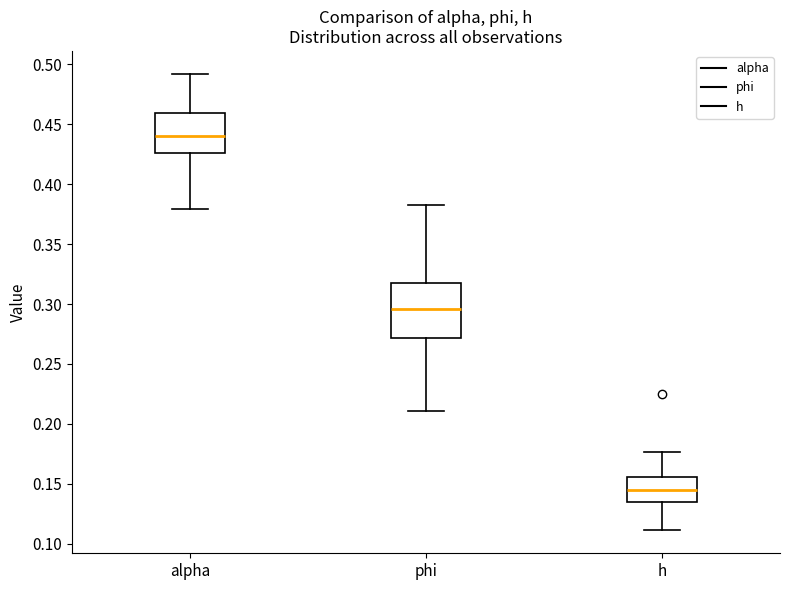

Reading left to right, read every box against the y-axis: the position of its median line, the range the box covers, and the ends of its whiskers. The values are not printed on the chart, so give them approximately, as read against the axis.

alpha: median 0.440, box 0.425 to 0.460, whiskers 0.380 to 0.490
phi: median 0.295, box 0.270 to 0.315, whiskers 0.210 to 0.380
h: median 0.145, box 0.135 to 0.155, whiskers 0.110 to 0.175